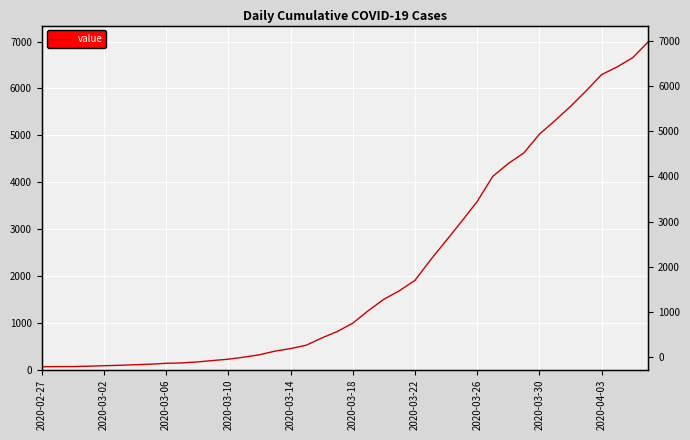

True or false: the data shows 6995 at 39.

True